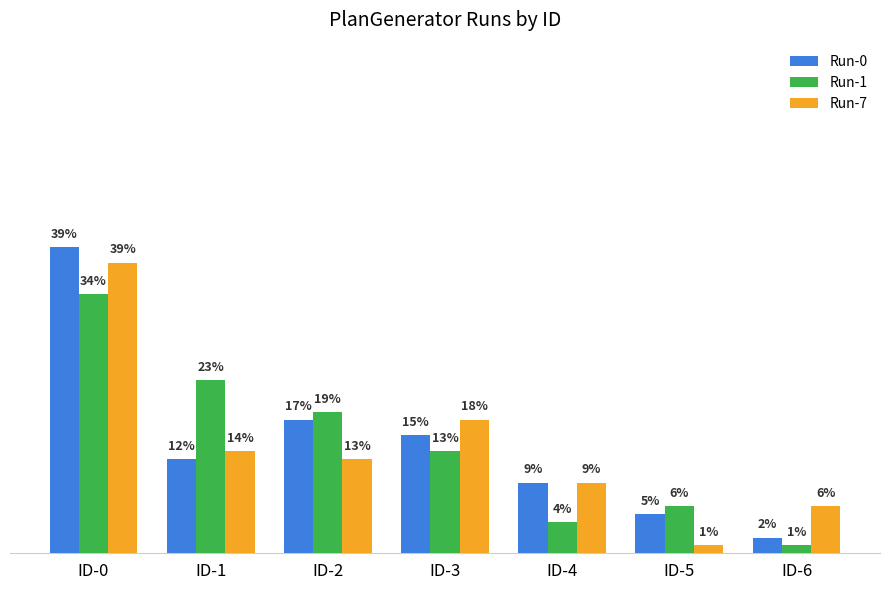

Which series has the largest range (max minus min)?

Run-0